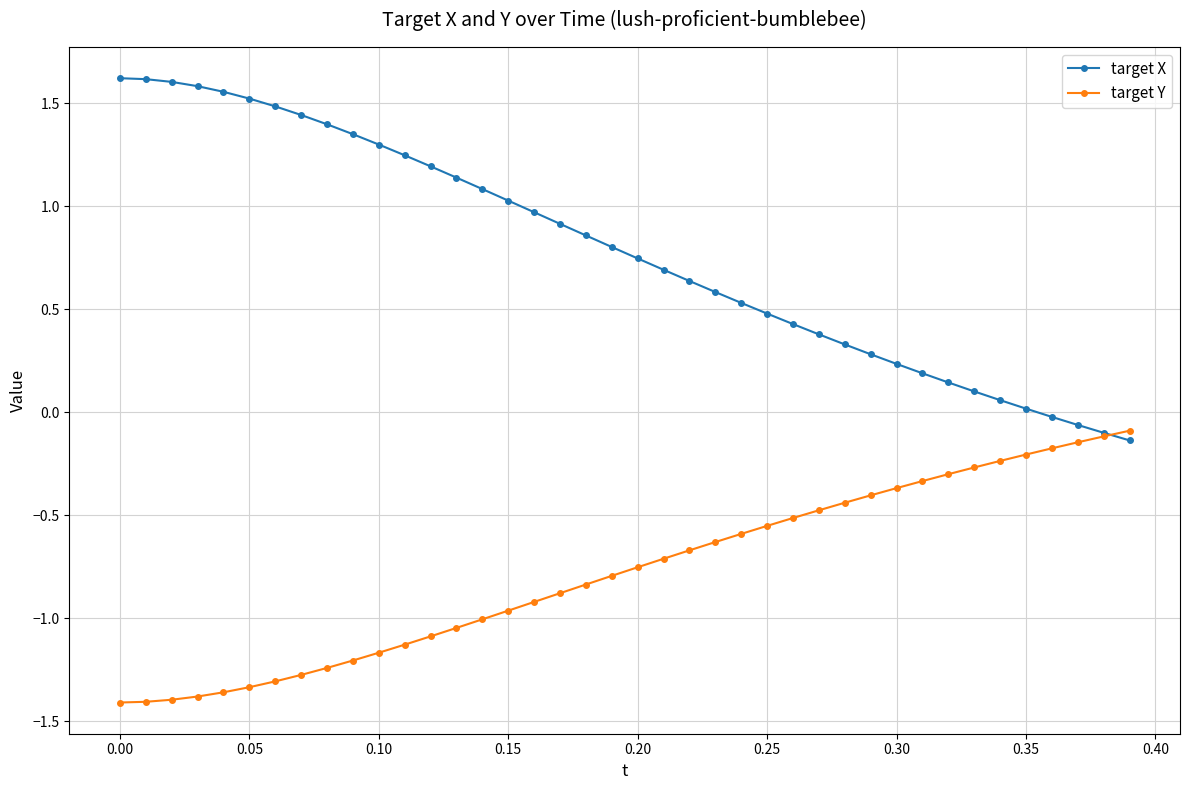

Which series has the widest spread of values?

target X